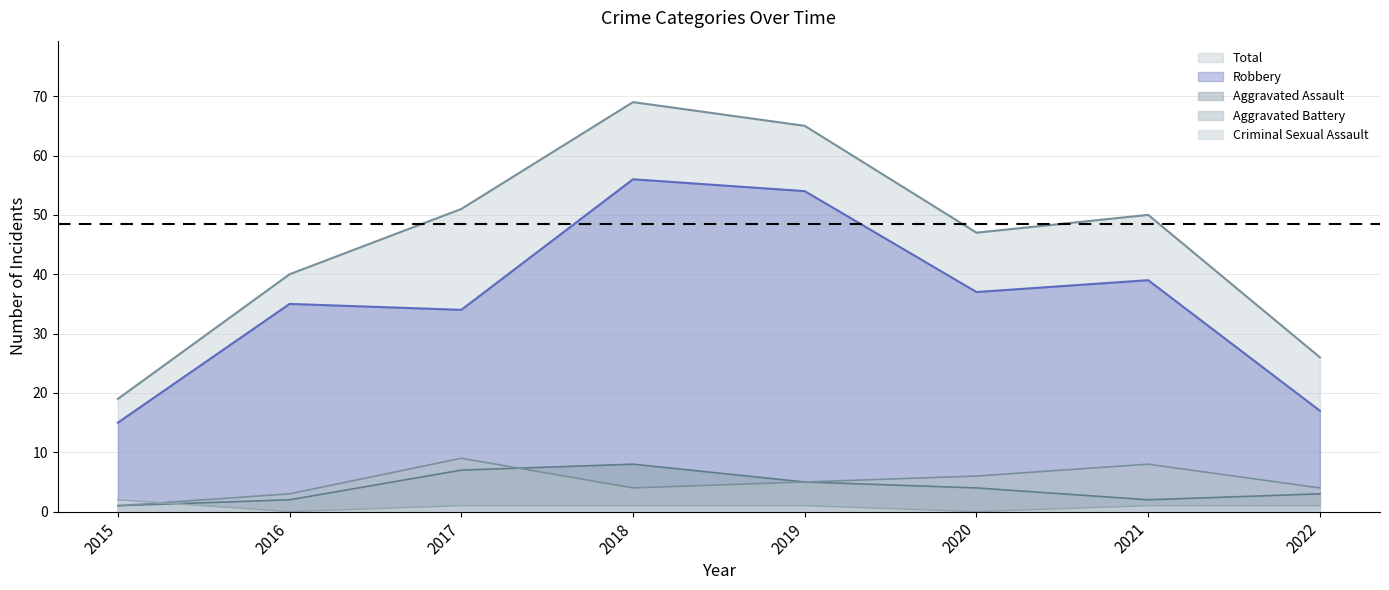

Is the value of Total at 2015 greater than the value of Aggravated Assault at 2019?

Yes